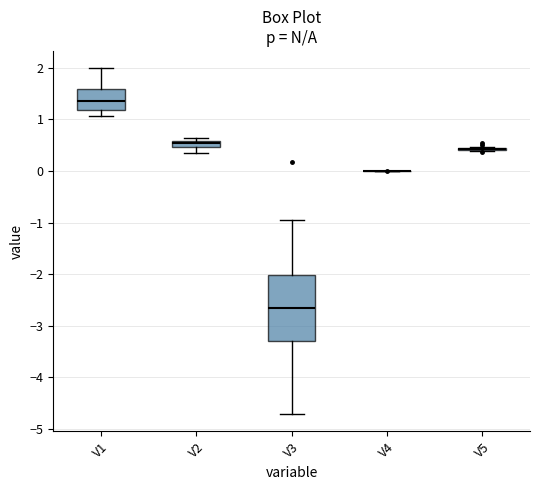

Where is the upper edge of the box for V1 on the y-axis? The values are not printed on the chart, so give them approximately, as read against the axis.

1.6